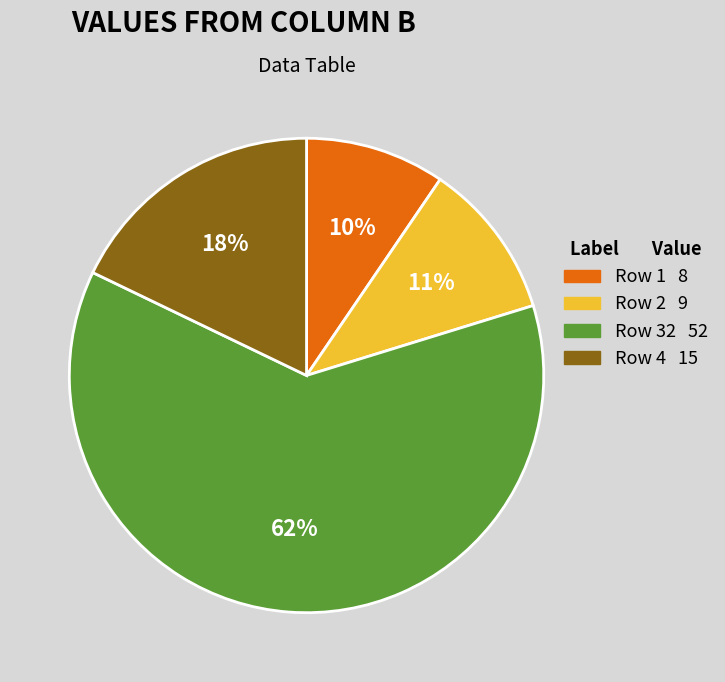

Which category has the smallest portion of the pie?

Row 1 8